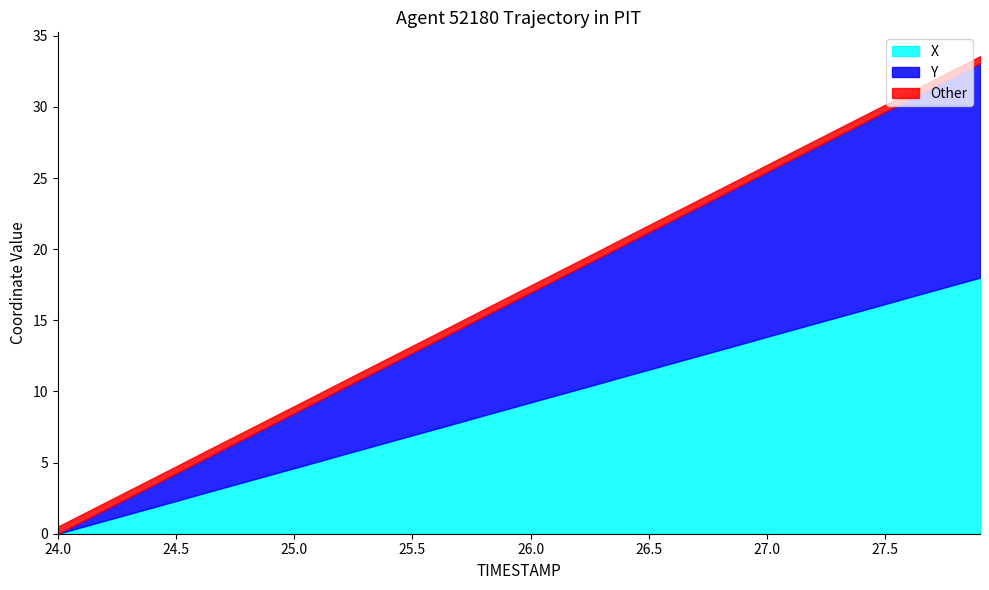

True or false: X has a value of 8.1 at 25.0.

False